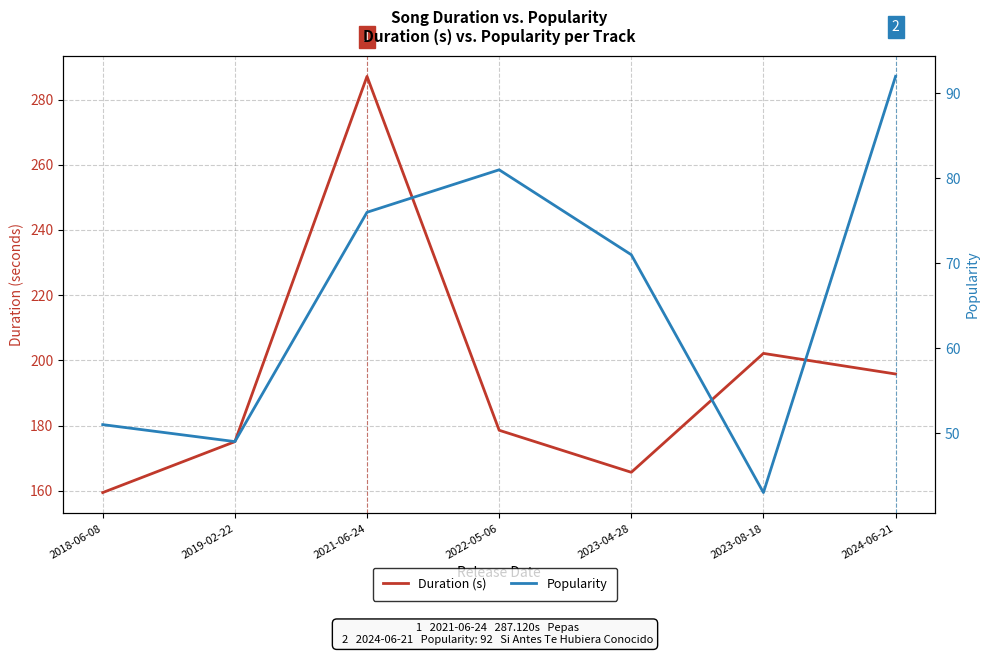

True or false: Duration (s) and Popularity intersect in this chart.

False